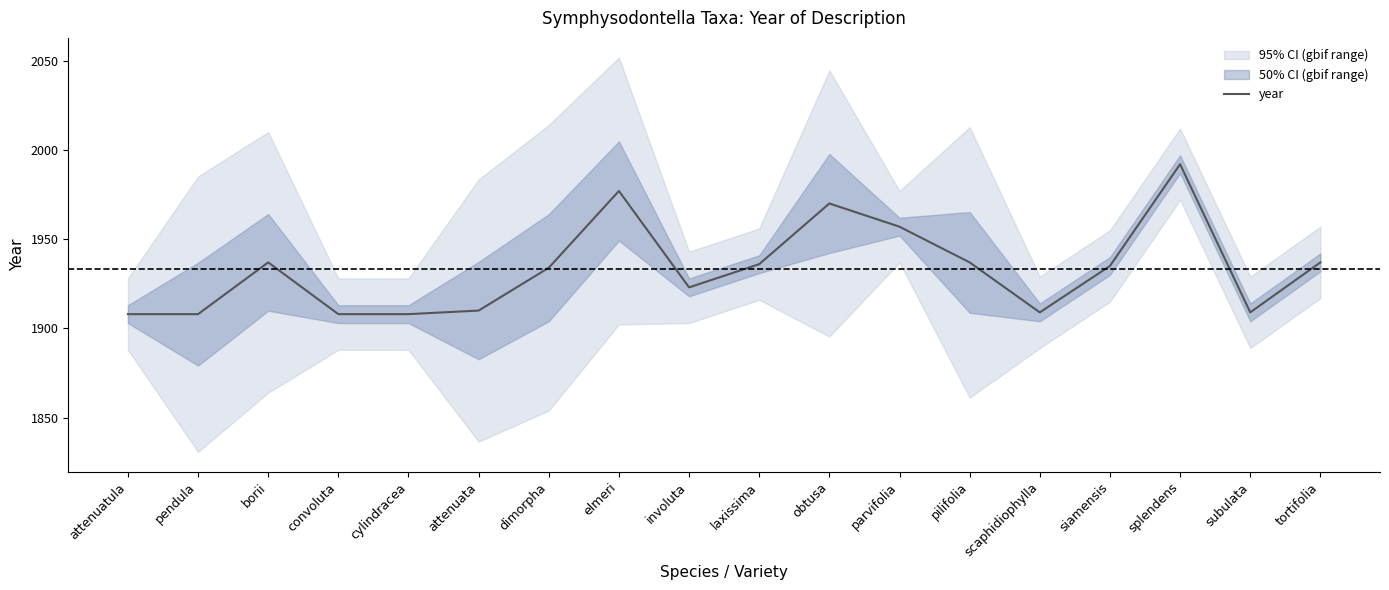

What is the value of the 2nd point from the left?

1908